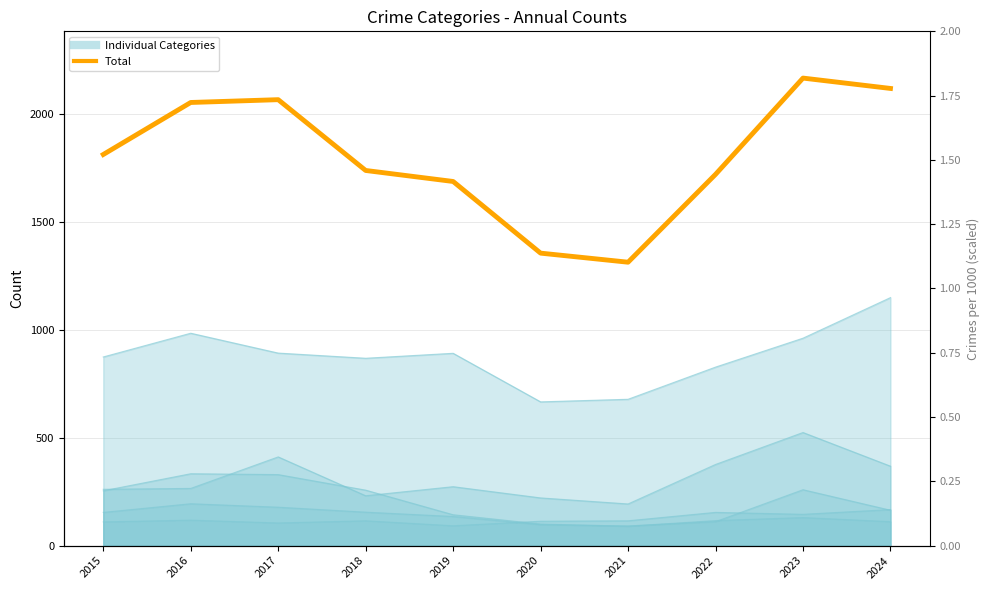

List the labels in order of value, largest first.

2023, 2024, 2017, 2016, 2015, 2018, 2022, 2019, 2020, 2021